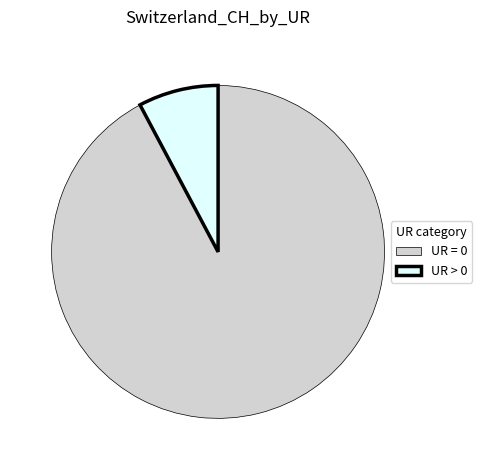

Combined, do UR > 0 and UR = 0 account for over 50%?

Yes